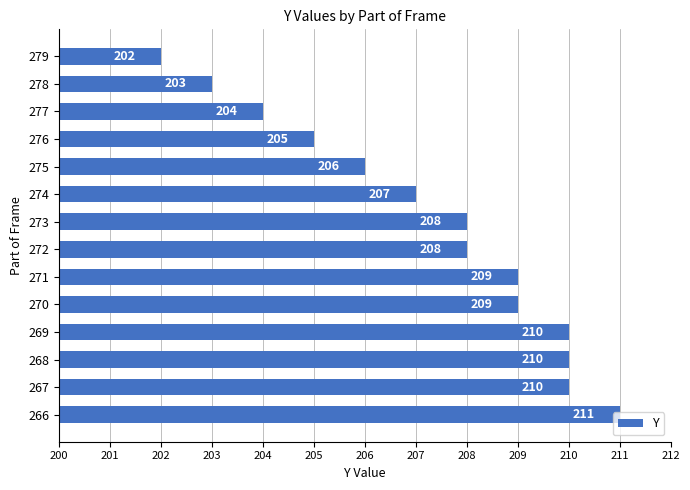

Which category has the lowest value across all series?

279